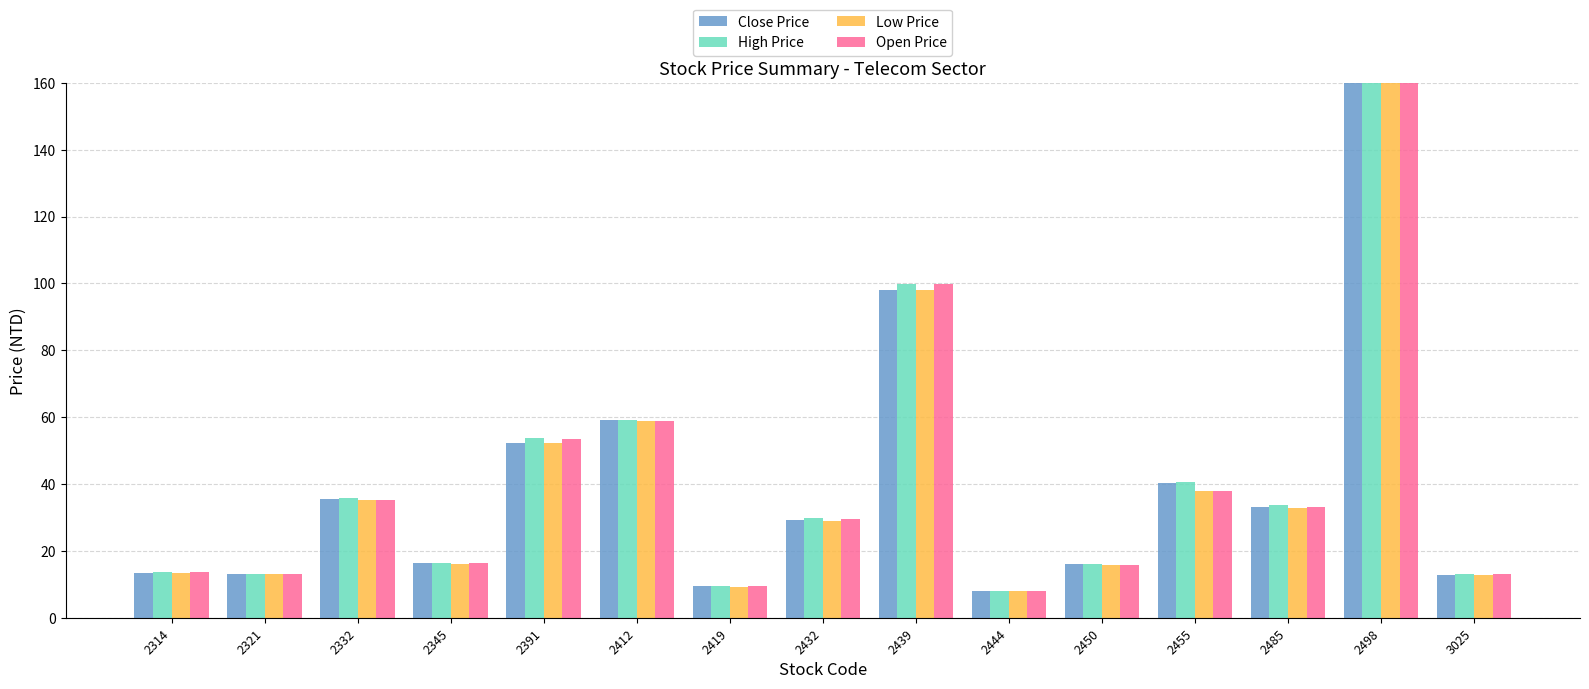

Reading right to left, what are all the values shown in this chart?

Close Price: 3025=12.9	2498=908.0	2485=33.1	2455=40.3	2450=16.1	2444=7.9	2439=98.0	2432=29.1	2419=9.4	2412=59.2	2391=52.3	2345=16.3	2332=35.5	2321=13.1	2314=13.4
High Price: 3025=13.1	2498=920.0	2485=33.7	2455=40.6	2450=16.2	2444=8.1	2439=99.7	2432=29.9	2419=9.4	2412=59.3	2391=53.7	2345=16.5	2332=35.8	2321=13.2	2314=13.8
Low Price: 3025=12.9	2498=894.0	2485=32.9	2455=38.0	2450=15.8	2444=7.9	2439=98.0	2432=29.1	2419=9.3	2412=58.9	2391=52.3	2345=16.1	2332=35.2	2321=12.9	2314=13.3
Open Price: 3025=13.0	2498=898.0	2485=33.1	2455=38.0	2450=15.8	2444=8.1	2439=99.7	2432=29.6	2419=9.4	2412=58.9	2391=53.5	2345=16.5	2332=35.3	2321=13.1	2314=13.6